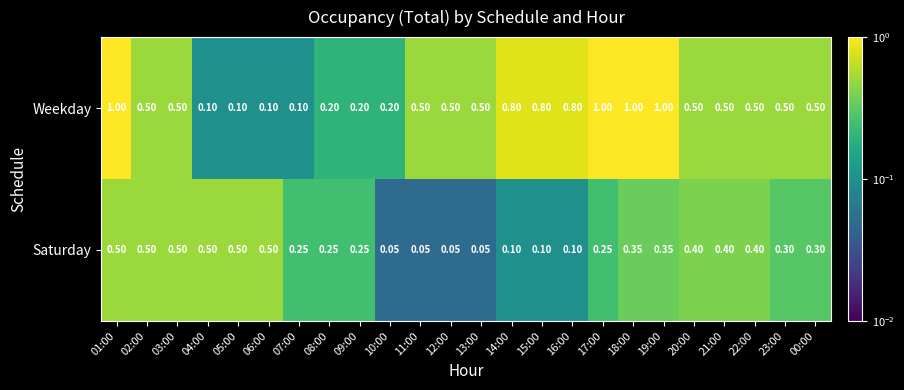

Rank the series at 23:00 from lowest to highest value.

Saturday, Weekday